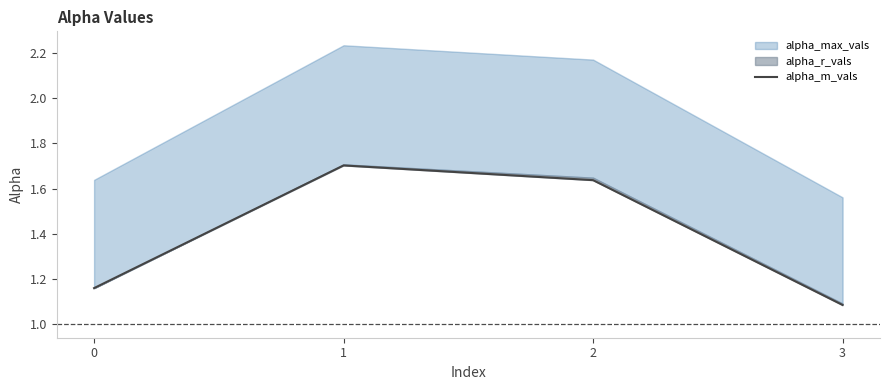

What is the ratio of the value at 2 to the value at 3?

1.5